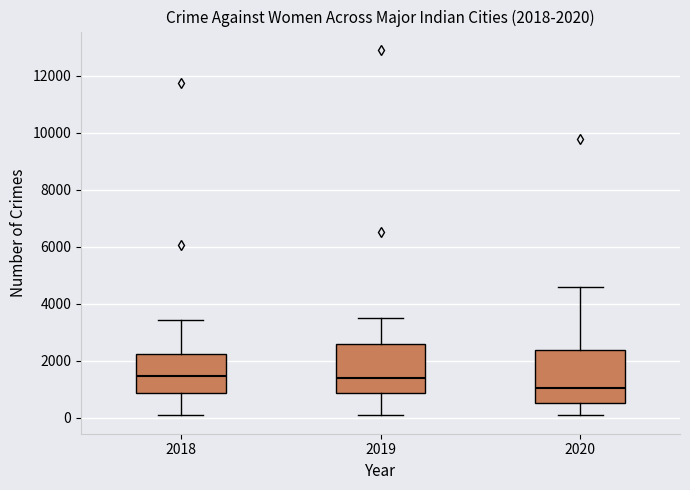

Which box has the lowest median line?

2020